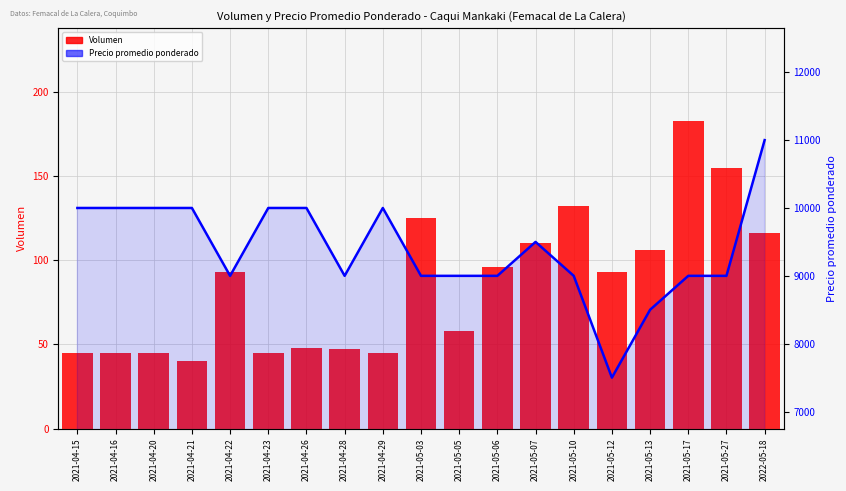

What is the average value of the Volumen series?

86